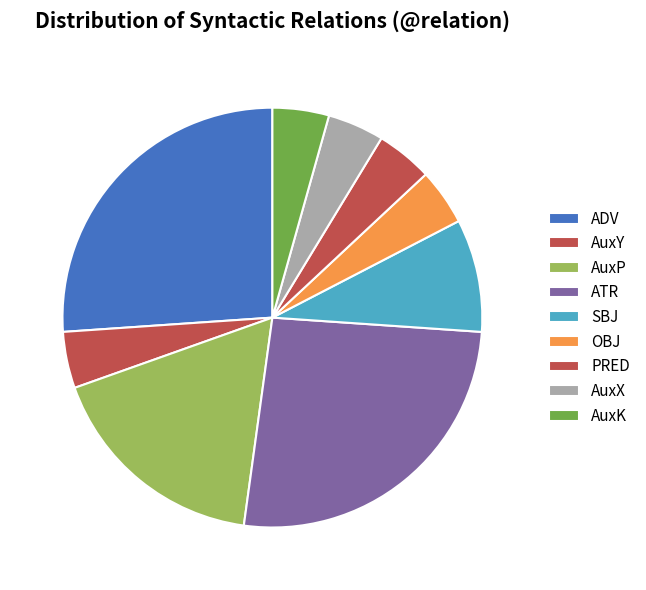

What percentage is the AuxP slice, to the nearest percent?

17%